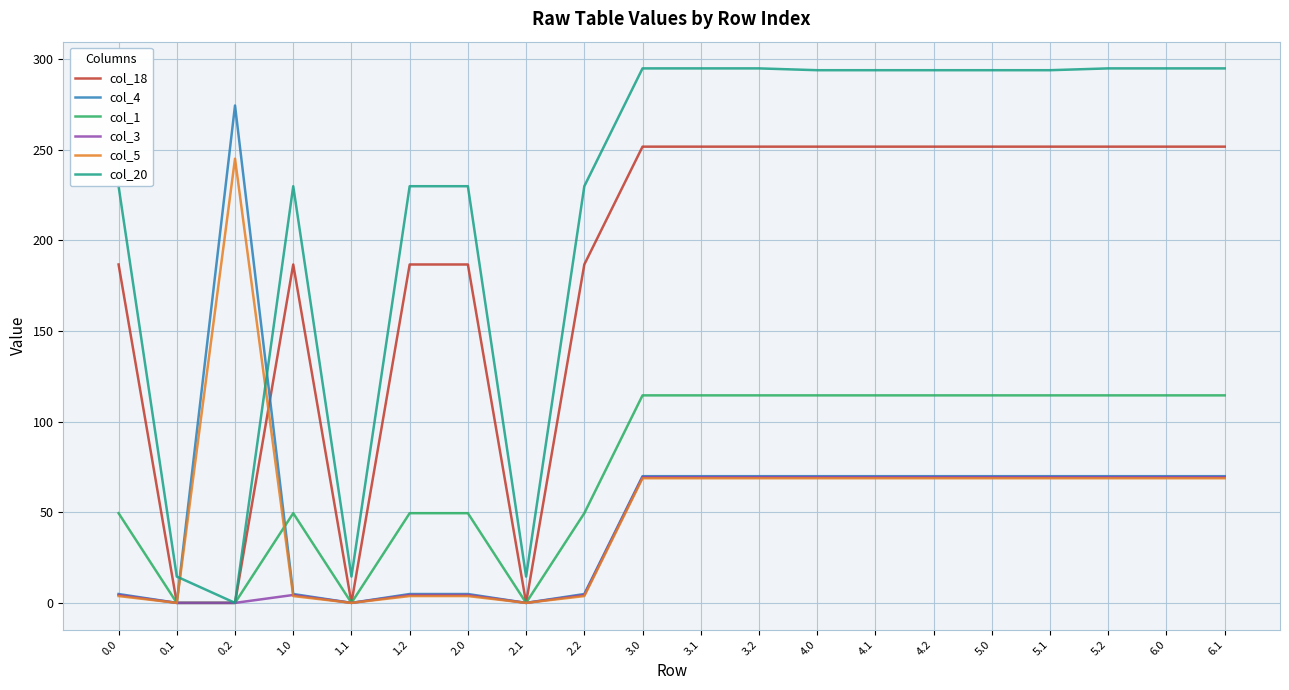

Does the chart display data point markers on the line(s)?

No